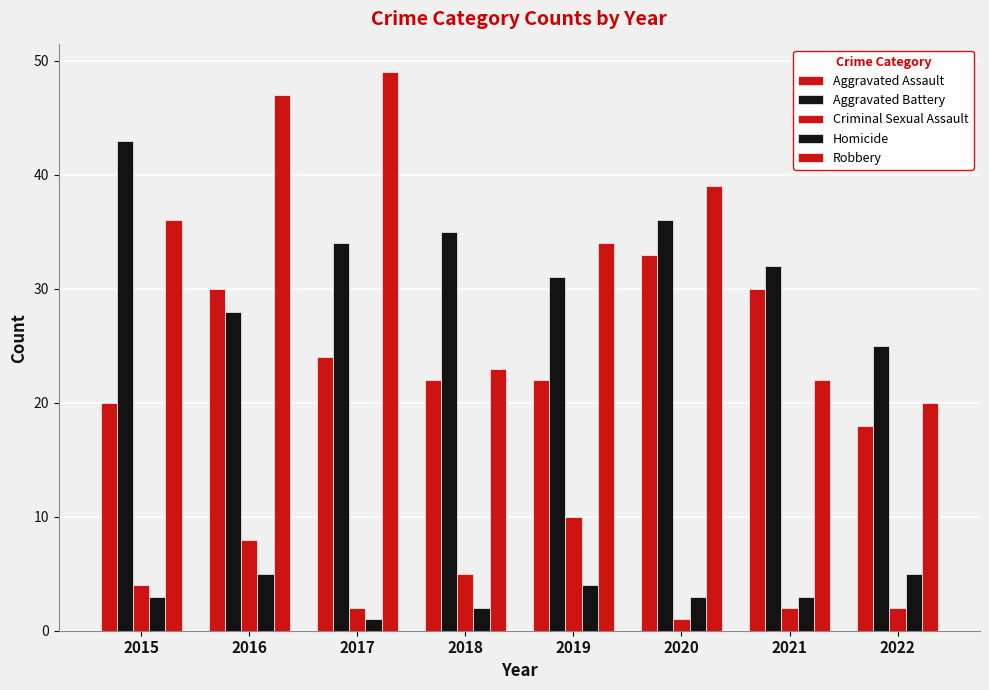

How many groups of bars are there?

8